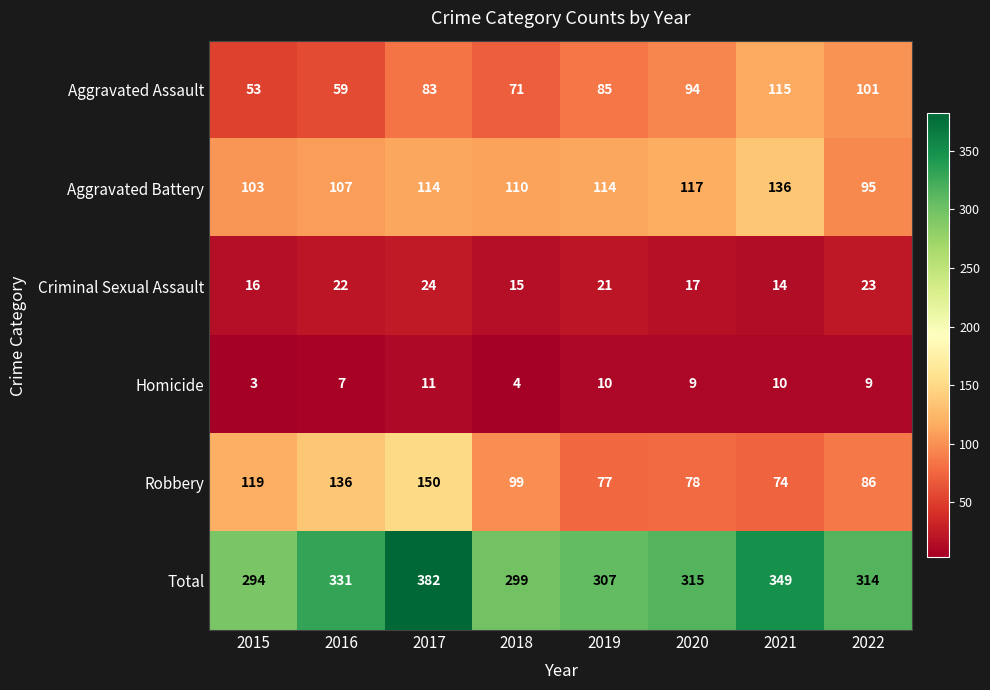

What is the maximum value shown in the chart?

382